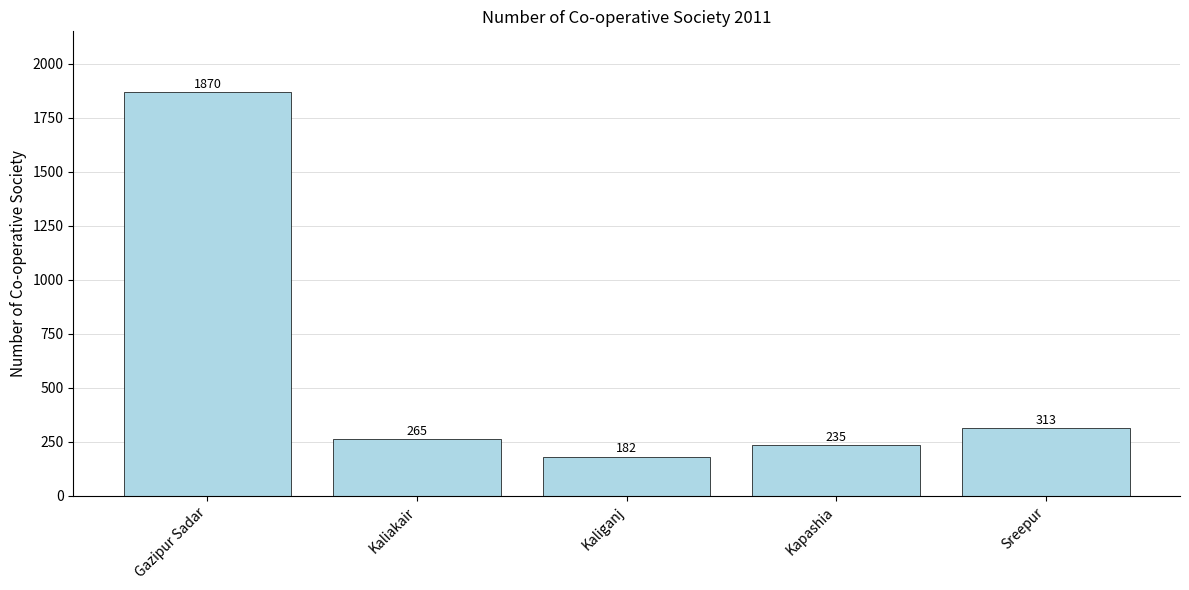

Where does the data first go above 265?

Gazipur Sadar